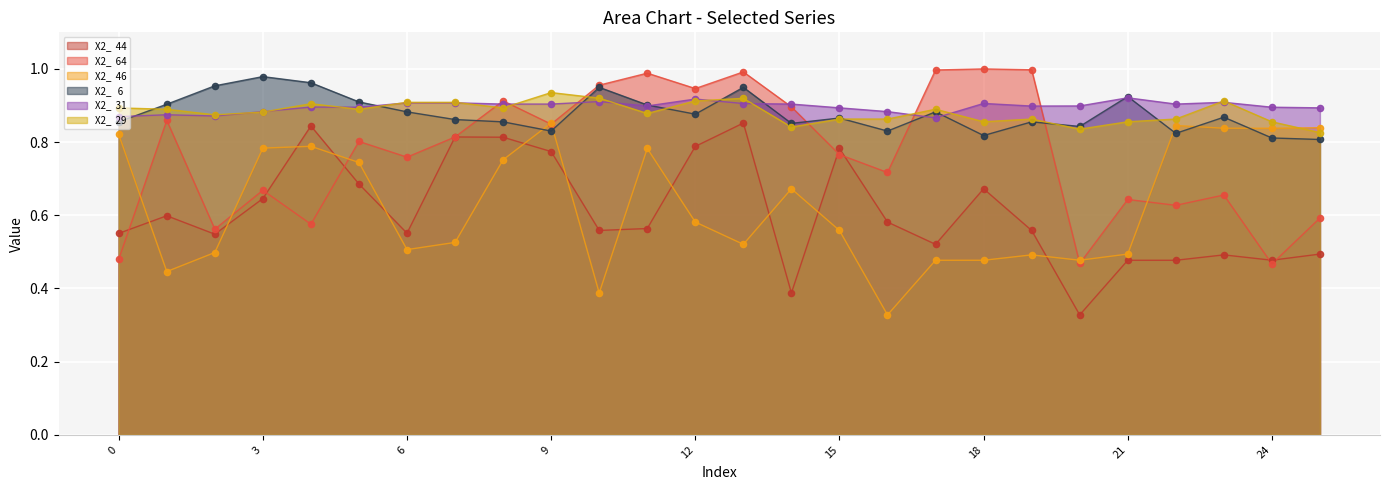

At which category is the sum across all series the highest?

9